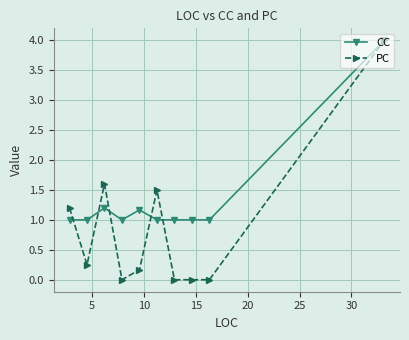

Which series has the widest spread of values?

PC